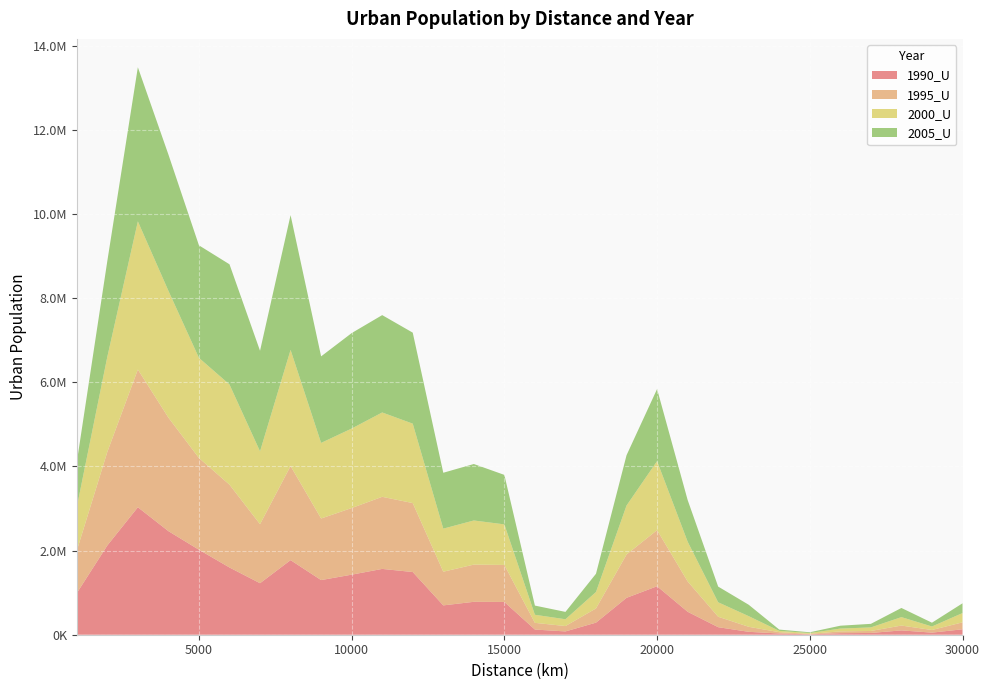

Reading right to left, what are all the values shown in this chart?

1990_U: 30000=129032	29000=49757	28000=102698	27000=41796	26000=37277	25000=10194	24000=29551	23000=68966	22000=179192	21000=546021	20000=1152605	19000=876913	18000=287198	17000=78460	16000=122880	15000=778955	14000=782364	13000=697446	12000=1490449	11000=1564518	10000=1427863	9000=1299082	8000=1773199	7000=1224515	6000=1598463	5000=2020151	4000=2462912	3000=3030788	2000=2122166	1000=987841
1995_U: 30000=165002	29000=62661	28000=115213	27000=47618	26000=41751	25000=10655	24000=30850	23000=119447	22000=248161	21000=722530	20000=1334488	19000=1030275	18000=337749	17000=127882	16000=159347	15000=879794	14000=884486	13000=800838	12000=1639540	11000=1714264	10000=1584182	9000=1464360	8000=2237434	7000=1403671	6000=1969366	5000=2181404	4000=2699270	3000=3274514	2000=2223630	1000=1008974
2000_U: 30000=221074	29000=83437	28000=200836	27000=84590	26000=67235	25000=18891	24000=30850	23000=253446	22000=344210	21000=946415	20000=1640984	19000=1164721	18000=391531	17000=161569	16000=192243	15000=964992	14000=1049552	13000=1024209	12000=1888607	11000=2005896	10000=1890420	9000=1797643	8000=2762054	7000=1732409	6000=2382069	5000=2381506	4000=3015884	3000=3523552	2000=2263778	1000=1035384
2005_U: 30000=231611	29000=90019	28000=217297	27000=84590	26000=68058	25000=18891	24000=30850	23000=270697	22000=372994	21000=990220	20000=1713088	19000=1195166	18000=433443	17000=174726	16000=218444	15000=1176297	14000=1342682	13000=1328290	12000=2163426	11000=2314241	10000=2269057	9000=2057032	8000=3203169	7000=2390331	6000=2857278	5000=2674795	4000=3239273	3000=3662931	2000=2275373	1000=1066595